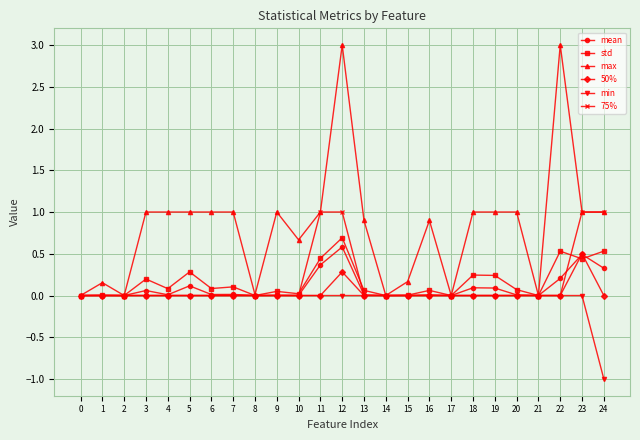

What is the average value of the max series?

0.8